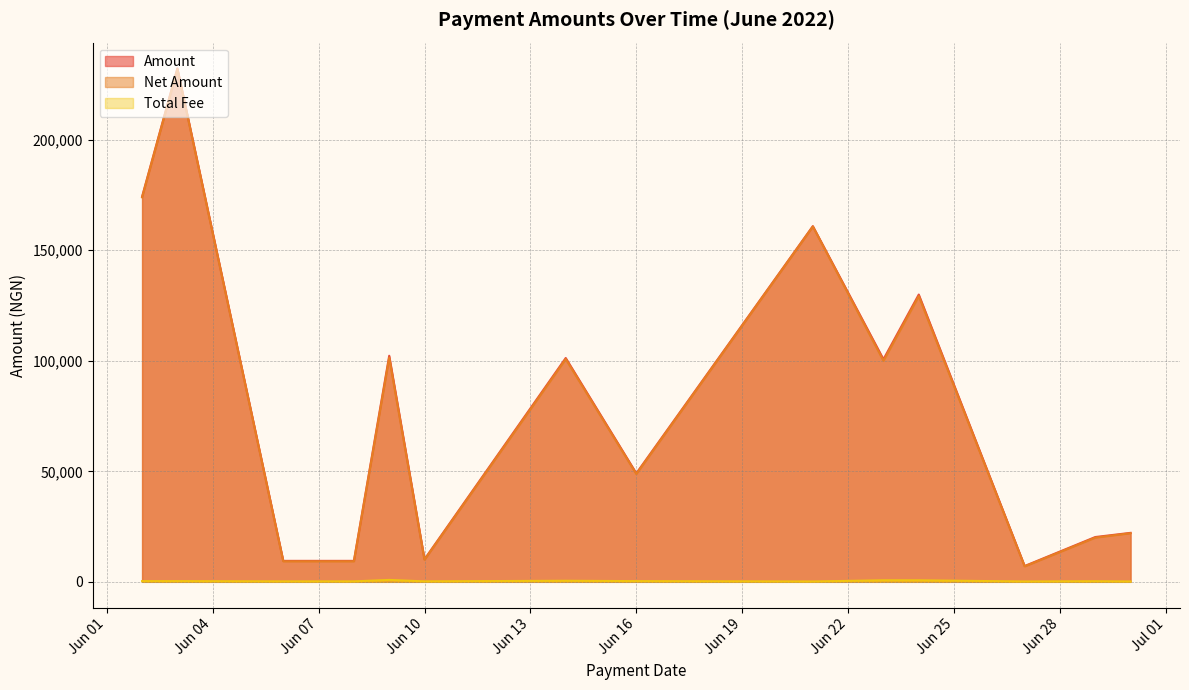

Which series has the largest range (max minus min)?

Amount